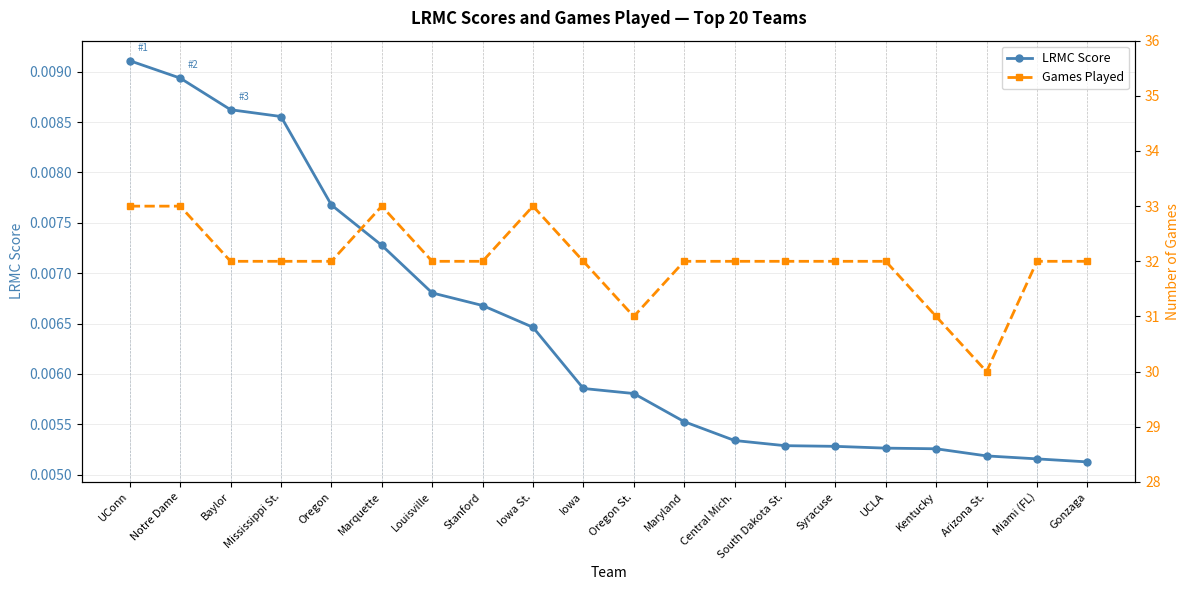

Where is LRMC Score nearest to the value 0?

Gonzaga